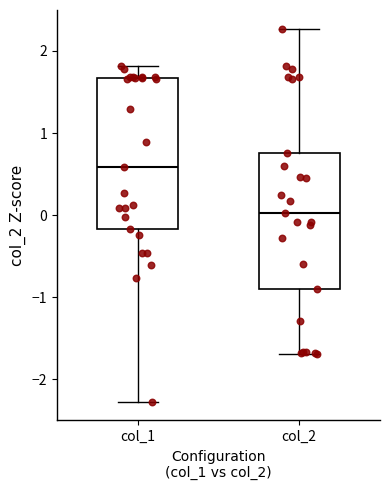

Which box has the highest median line?

col_1